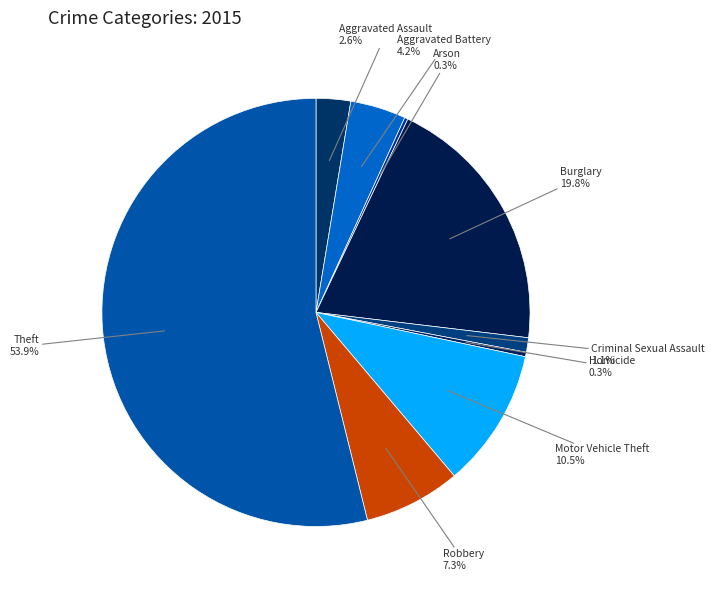

Which category has the biggest portion of the pie?

Theft